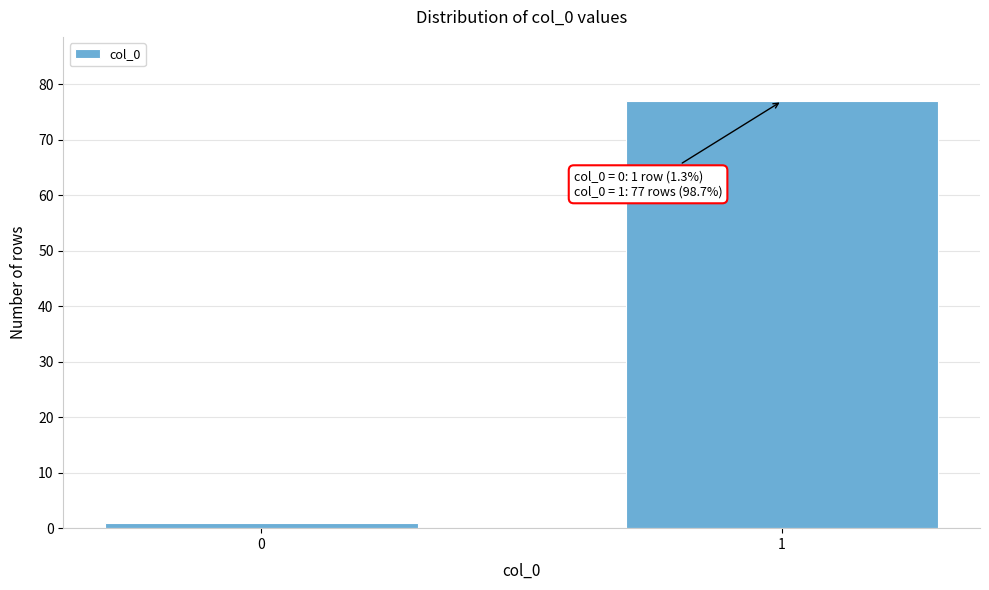

Reading right to left, list all the values displayed in this chart.

1=77	0=1